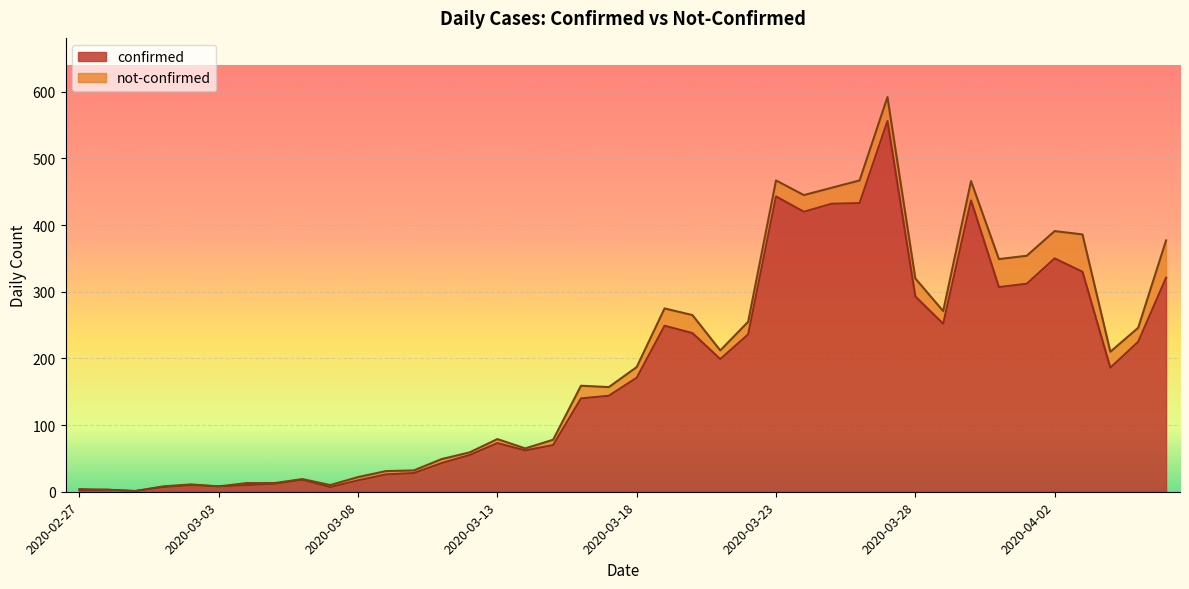

Rank the categories by value from lowest to highest.

2020-02-29, 2020-02-27, 2020-02-28, 2020-03-01, 2020-03-07, 2020-03-03, 2020-03-02, 2020-03-04, 2020-03-05, 2020-03-08, 2020-03-06, 2020-03-09, 2020-03-10, 2020-03-11, 2020-03-12, 2020-03-14, 2020-03-15, 2020-03-13, 2020-03-16, 2020-03-17, 2020-03-18, 2020-04-04, 2020-03-21, 2020-04-05, 2020-03-22, 2020-03-20, 2020-03-19, 2020-03-29, 2020-03-28, 2020-03-31, 2020-04-01, 2020-04-06, 2020-04-03, 2020-04-02, 2020-03-24, 2020-03-25, 2020-03-26, 2020-03-30, 2020-03-23, 2020-03-27